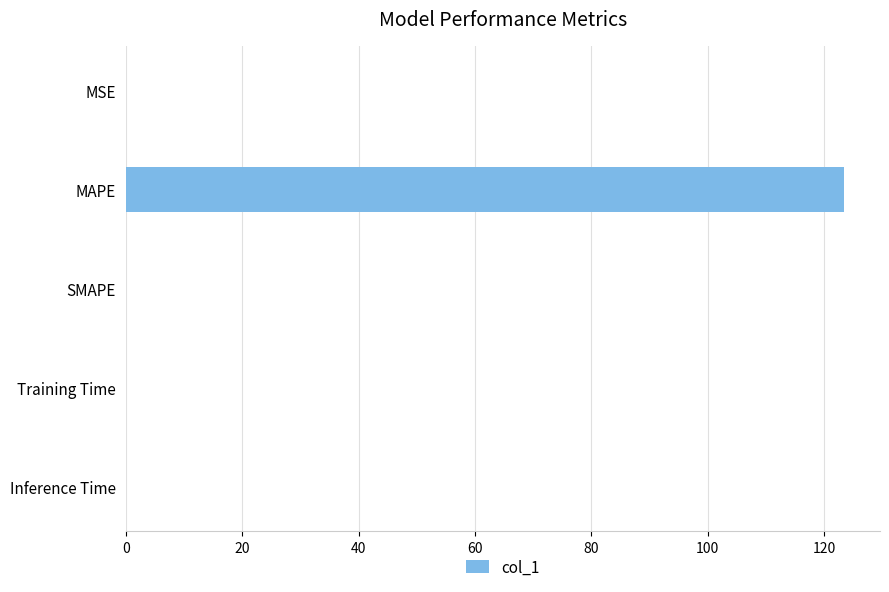

What is the sum of all values?

123.5